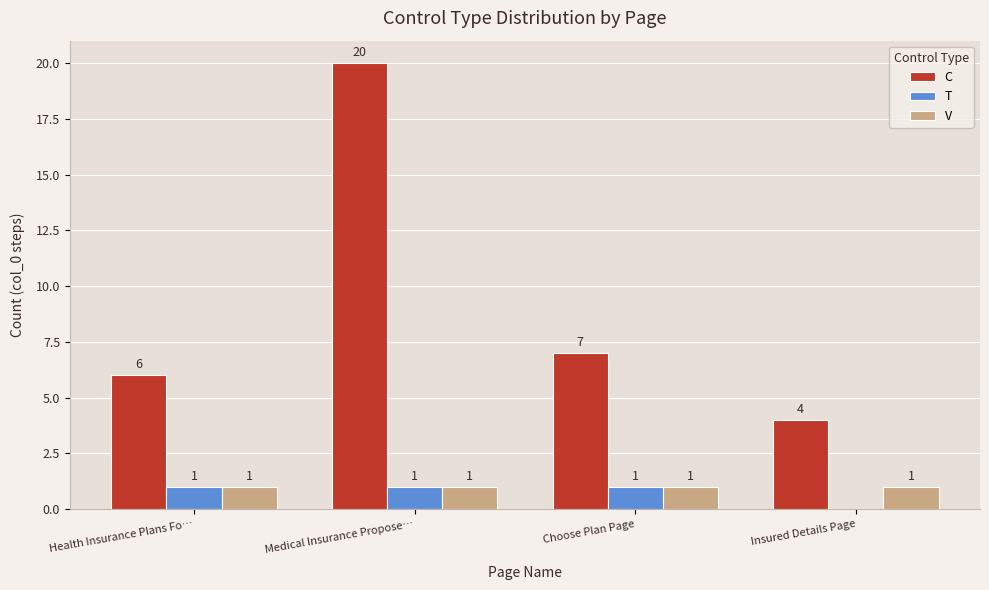

Count the T values in the range 1 to 2.

3